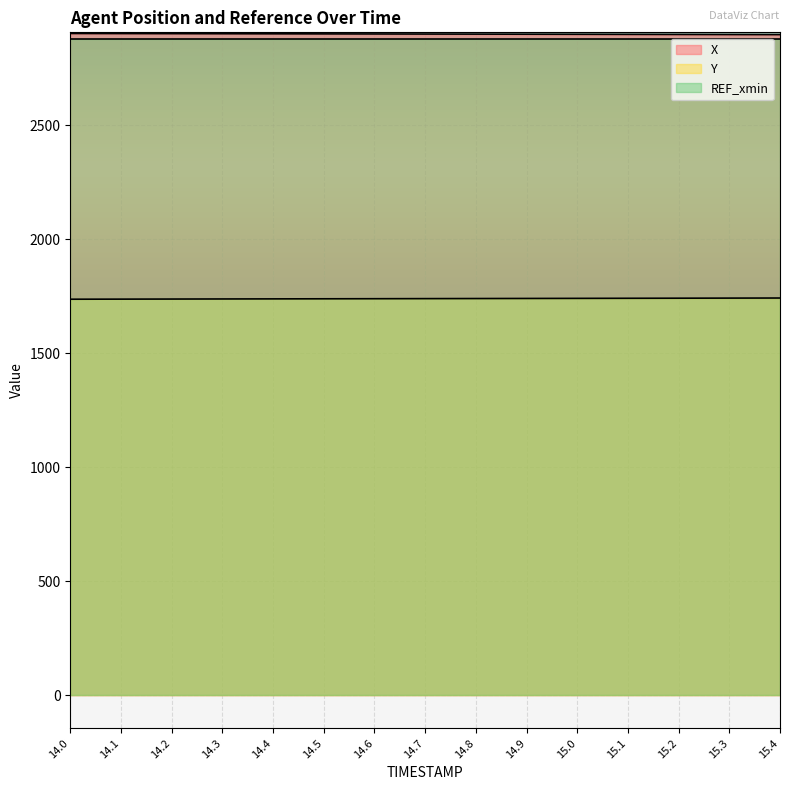

True or false: X has more than 1 interior local peaks.

False